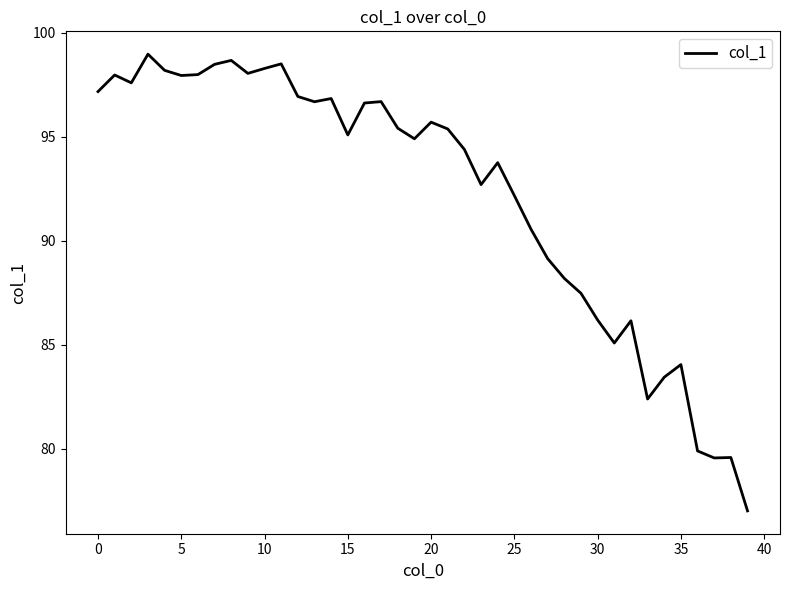

What is the greatest value displayed?

99.0